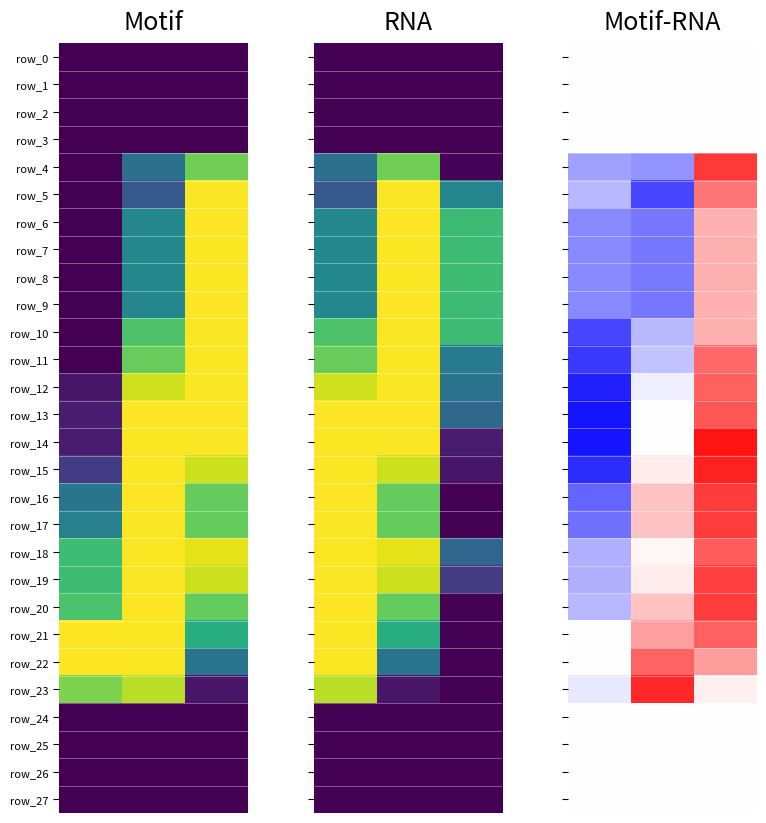

At which category is the sum across all series the highest?

2